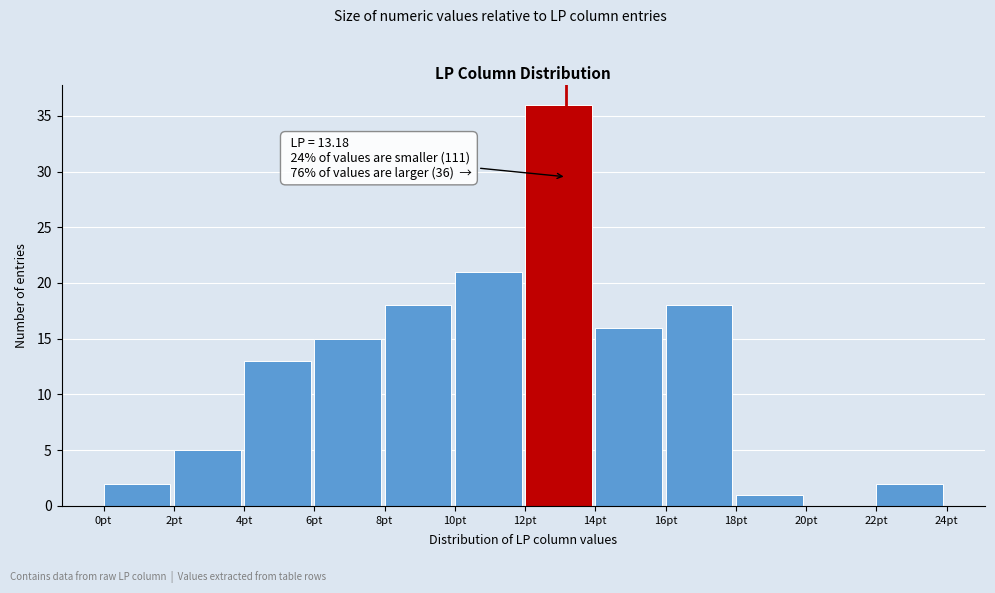

Over which range of the x-axis is the bar tallest?

12 to 14